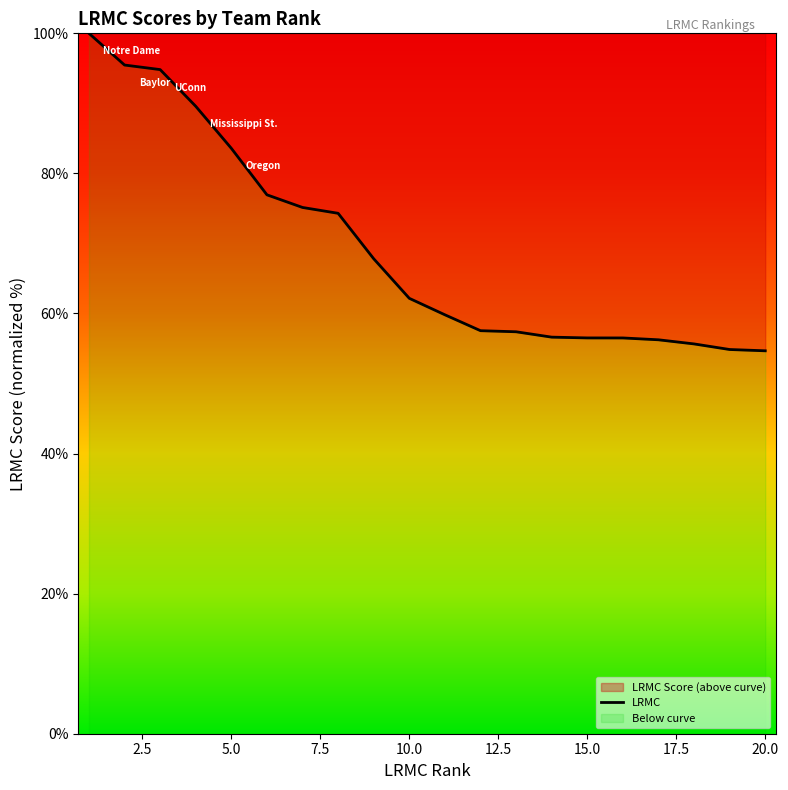

What is the maximum value shown in the chart?

100.0